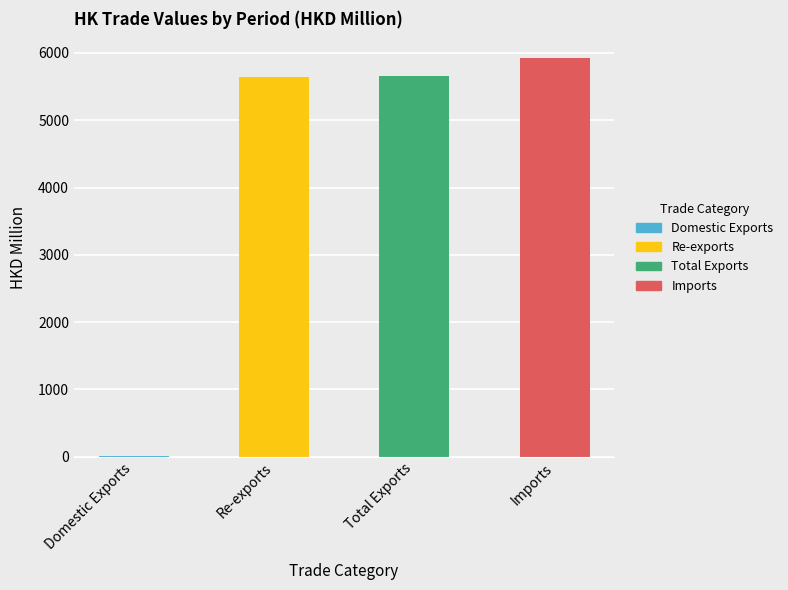

What is the sum of all values?

17222.3